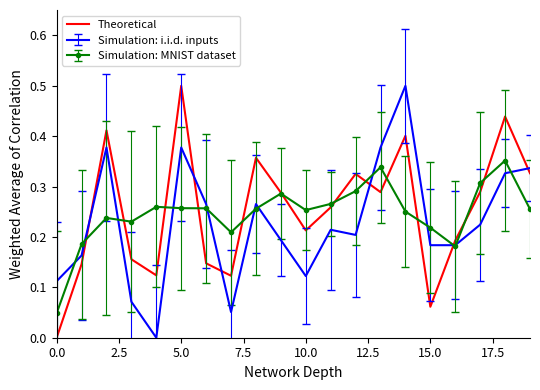

What is the highest value of the Simulation: i.i.d. inputs series?

0.5